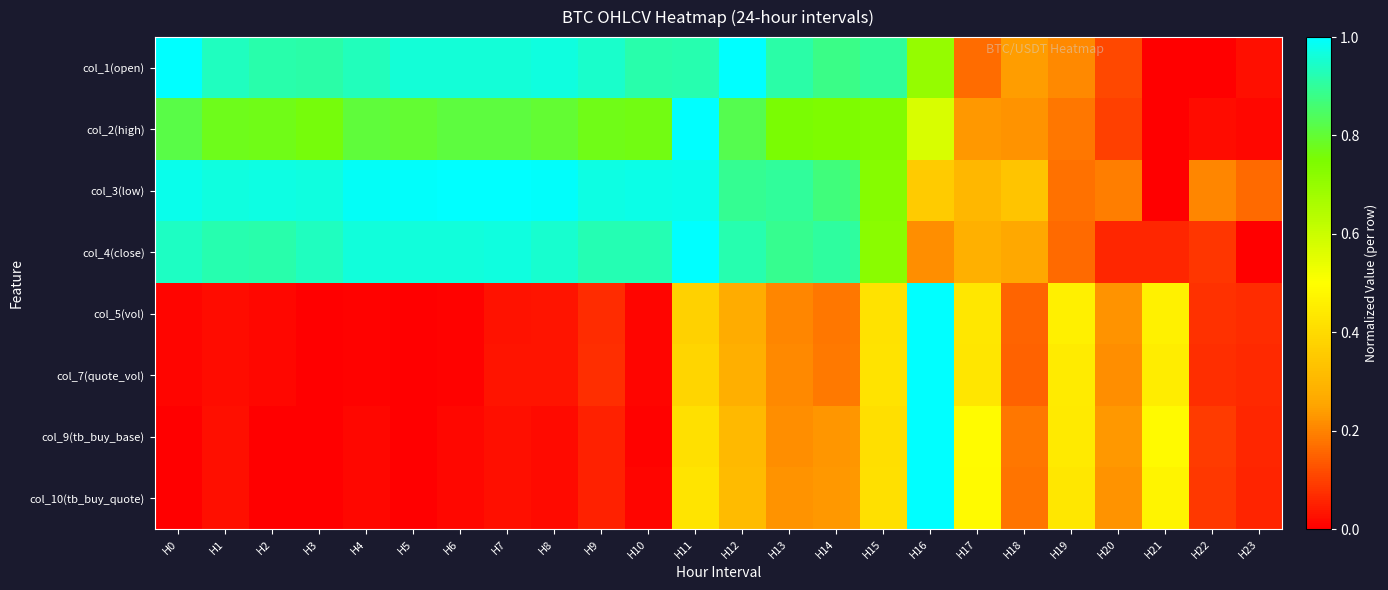

Between H19 and H16, which is larger?

H16